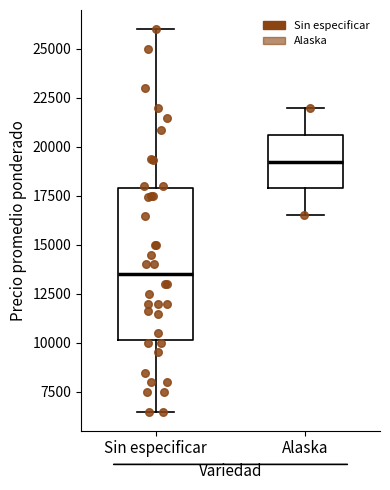

Where is the upper edge of the box for Alaska on the y-axis? The values are not printed on the chart, so give them approximately, as read against the axis.

20500